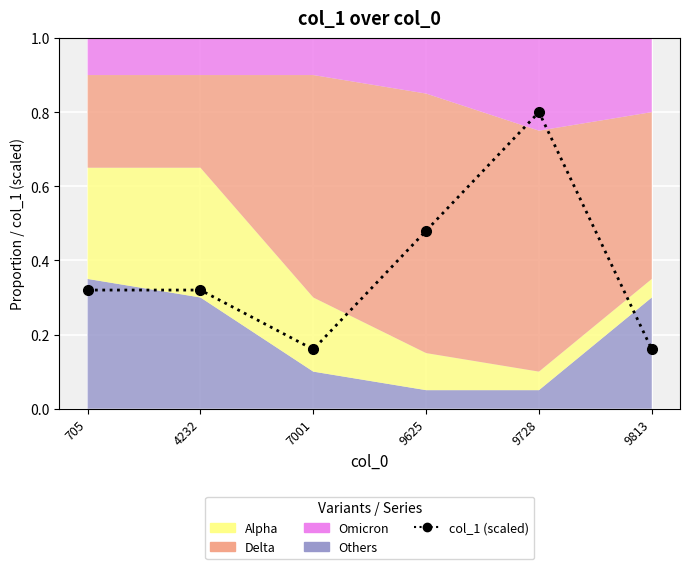

How many lines are shown in the chart?

1